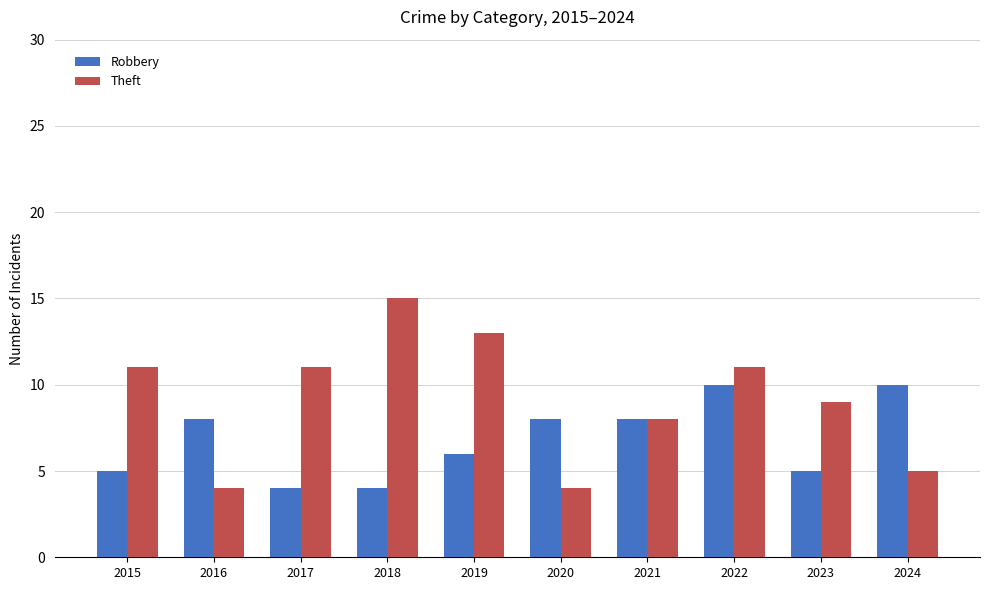

Reading left to right, list all the values displayed in this chart.

Robbery: 2015=5	2016=8	2017=4	2018=4	2019=6	2020=8	2021=8	2022=10	2023=5	2024=10
Theft: 2015=11	2016=4	2017=11	2018=15	2019=13	2020=4	2021=8	2022=11	2023=9	2024=5